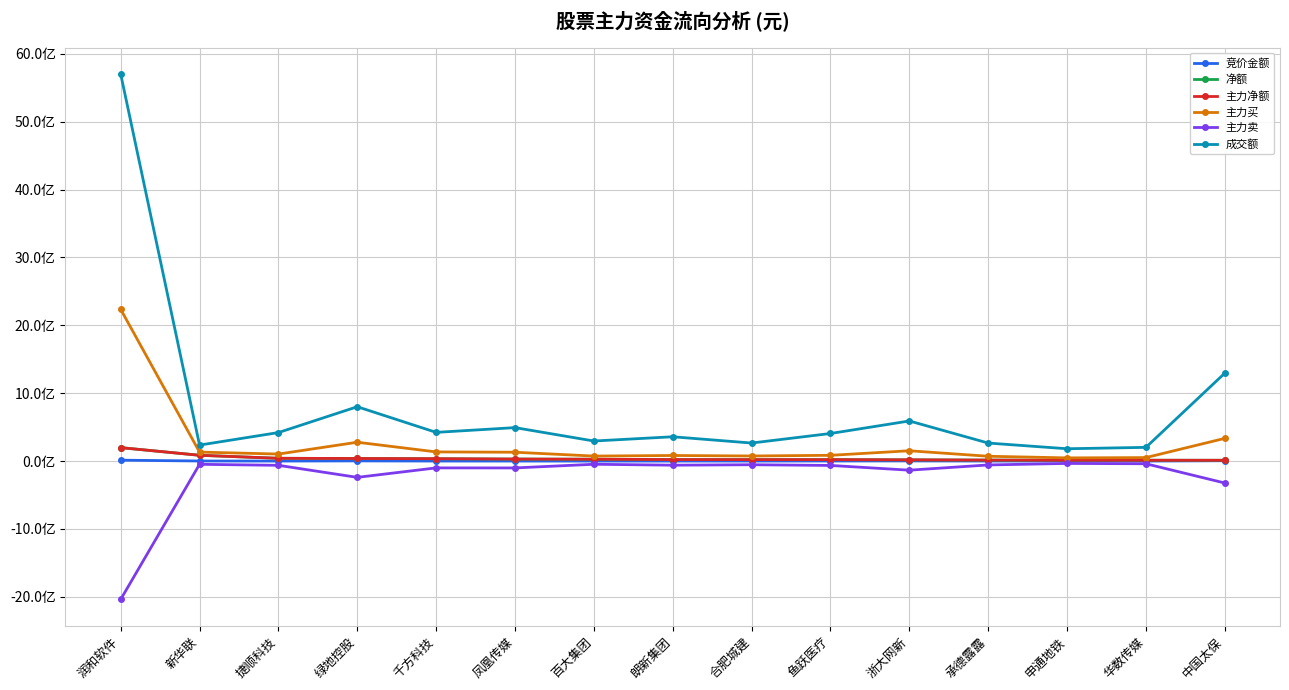

Does the chart have visible grid lines?

Yes